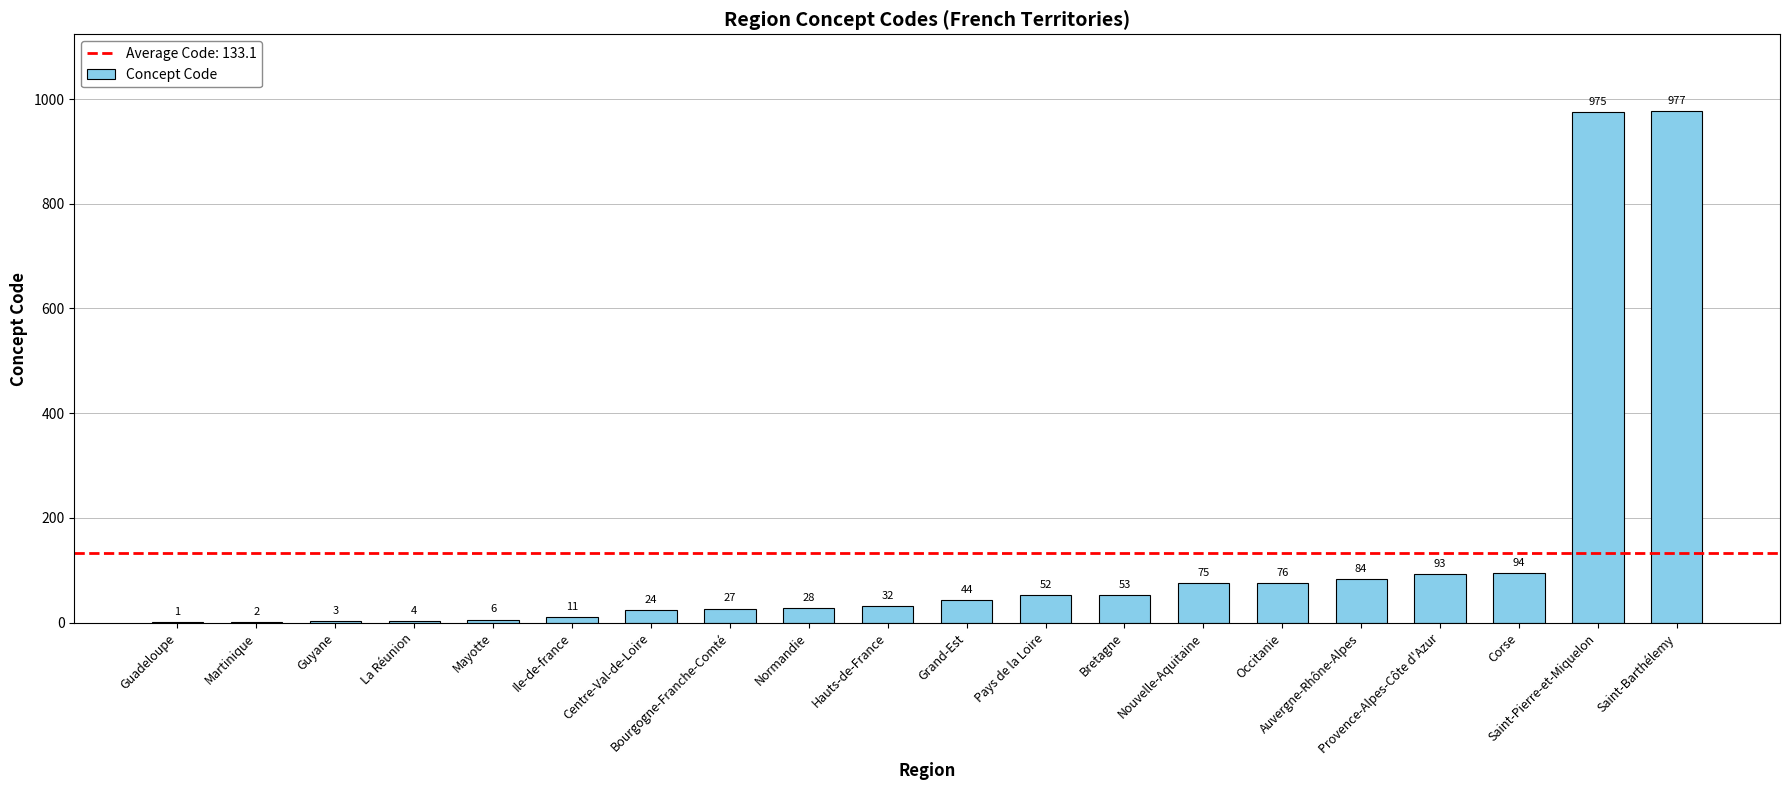

Reading left to right, extract all data points from this chart.

Guadeloupe=1	Martinique=2	Guyane=3	La Réunion=4	Mayotte=6	Ile-de-france=11	Centre-Val-de-Loire=24	Bourgogne-Franche-Comté=27	Normandie=28	Hauts-de-France=32	Grand-Est=44	Pays de la Loire=52	Bretagne=53	Nouvelle-Aquitaine=75	Occitanie=76	Auvergne-Rhône-Alpes=84	Provence-Alpes-Côte d'Azur=93	Corse=94	Saint-Pierre-et-Miquelon=975	Saint-Barthélemy=977